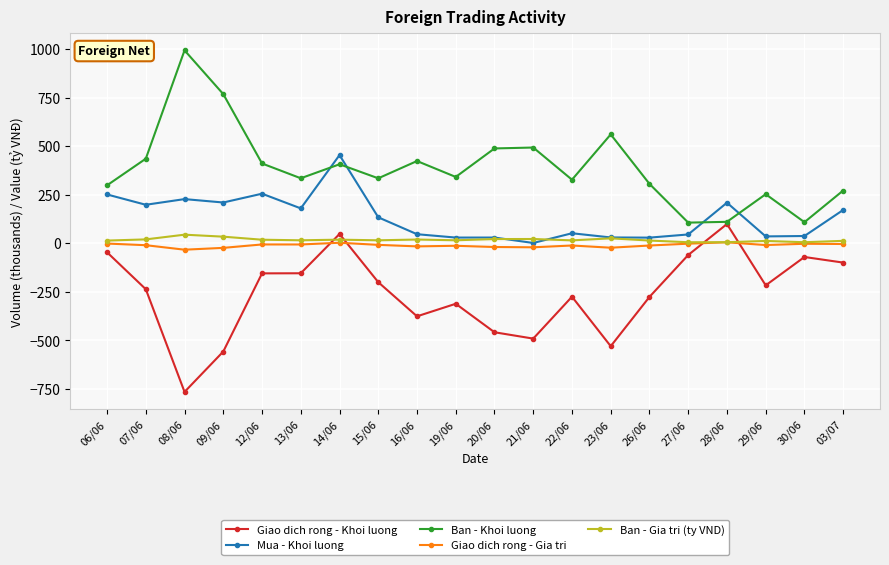

True or false: Mua - Khoi luong and Giao dich rong - Gia tri cross at least once.

False